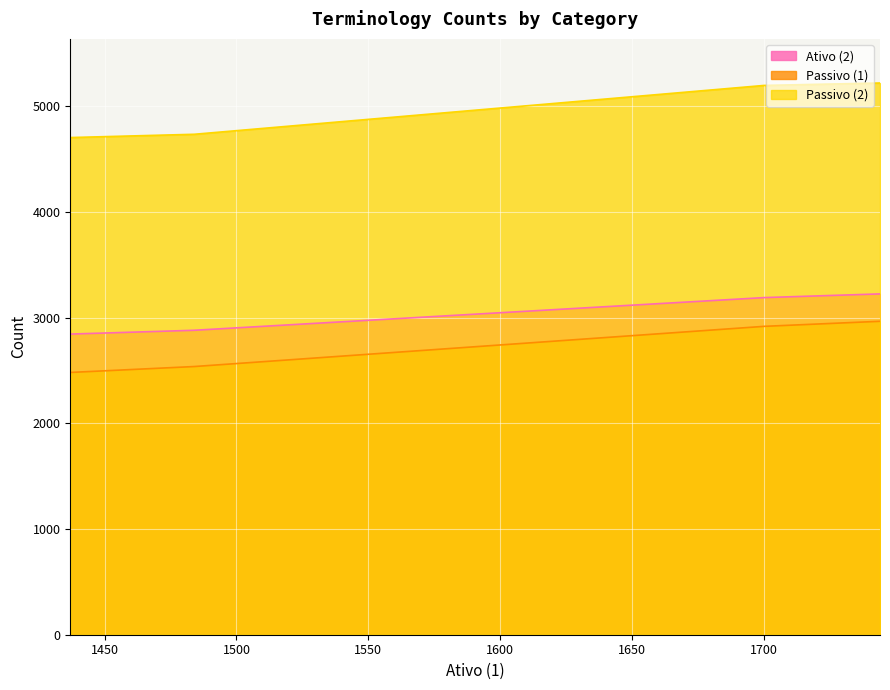

List the series in order of their peak value, lowest first.

Passivo (1), Ativo (2), Passivo (2)